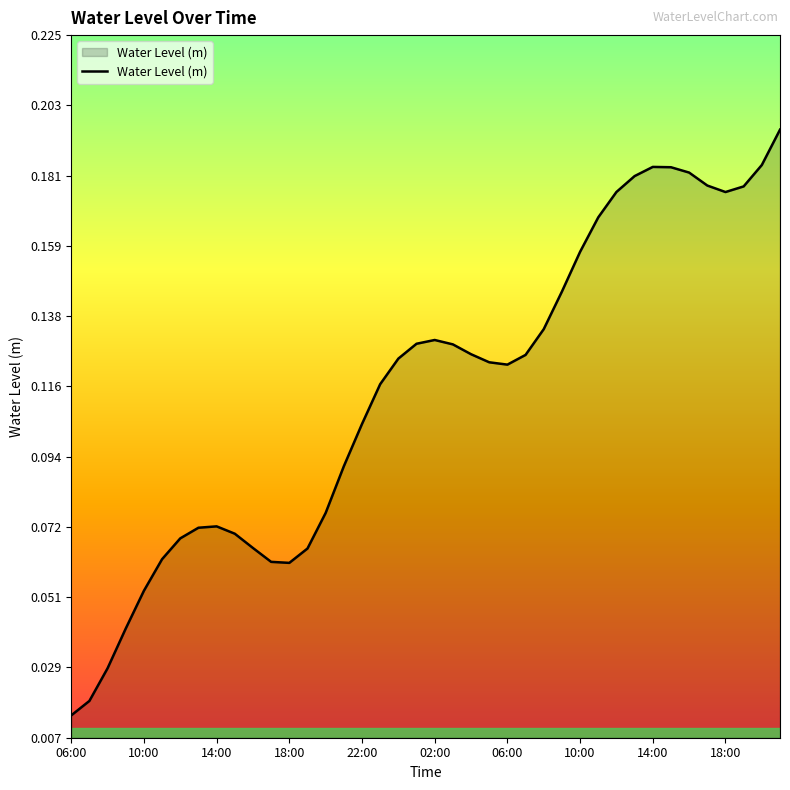

What is the difference between the second highest and second lowest values?

0.2